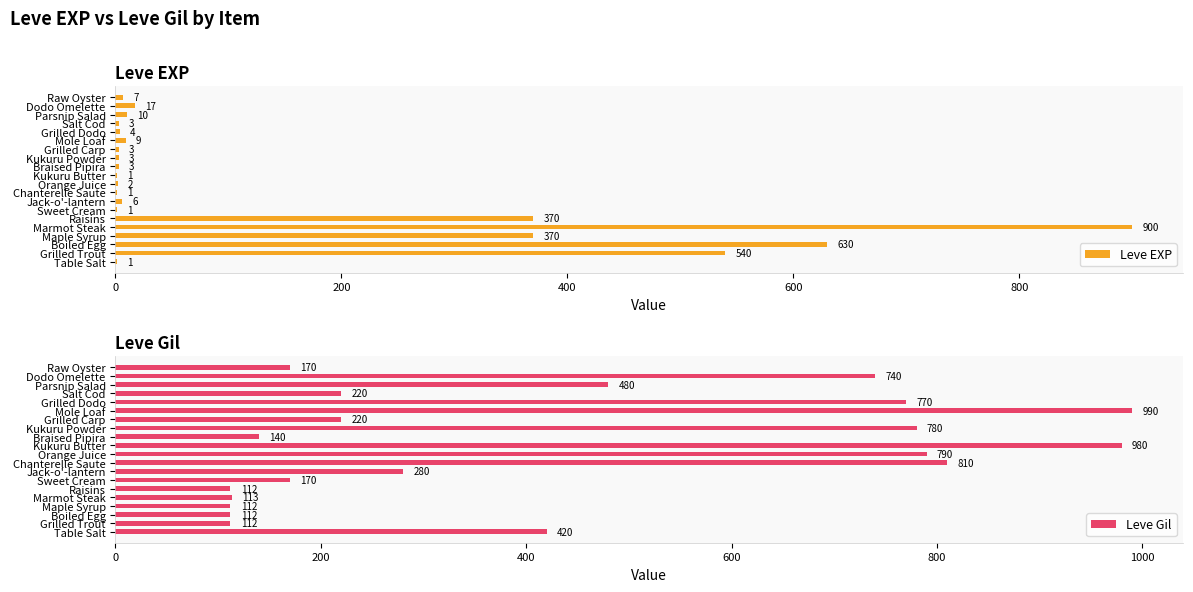

What is the smallest value displayed?

1